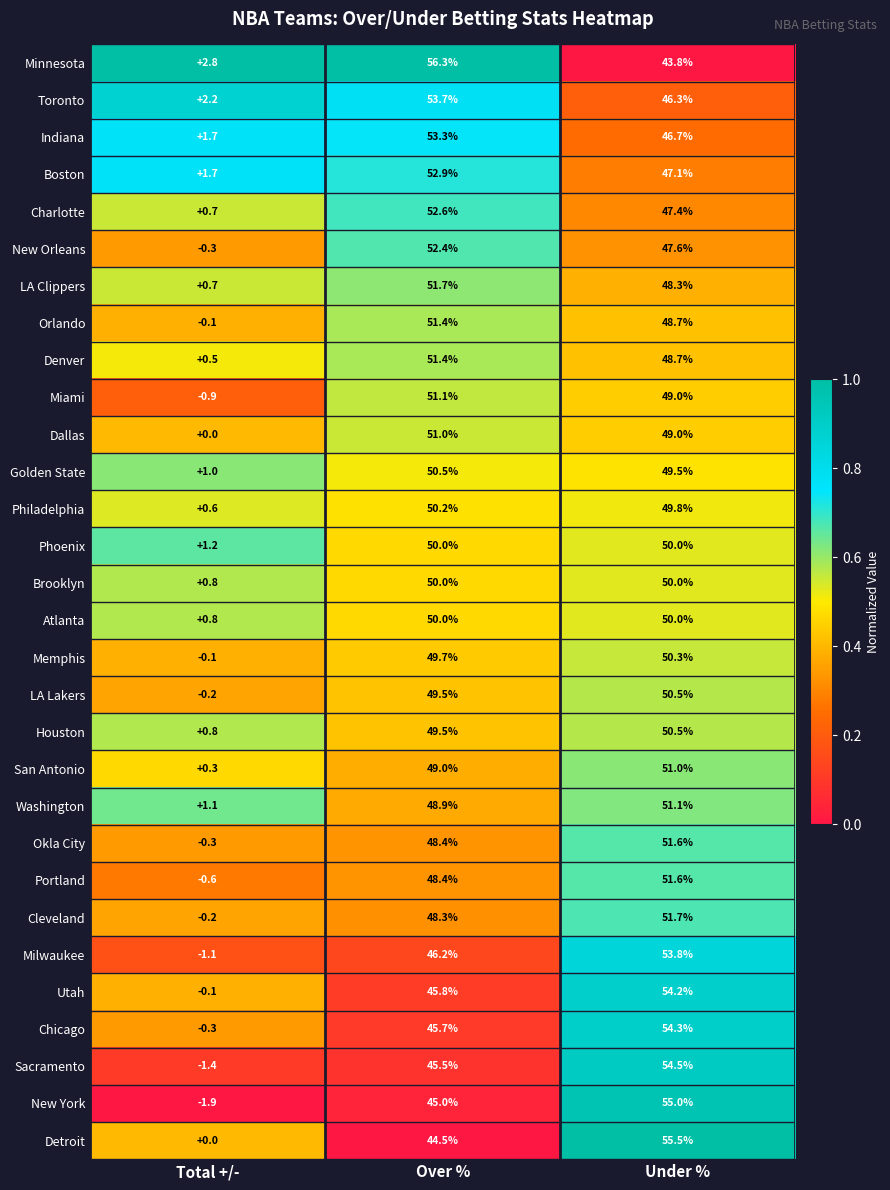

Which series has the largest total across all categories?

Minnesota